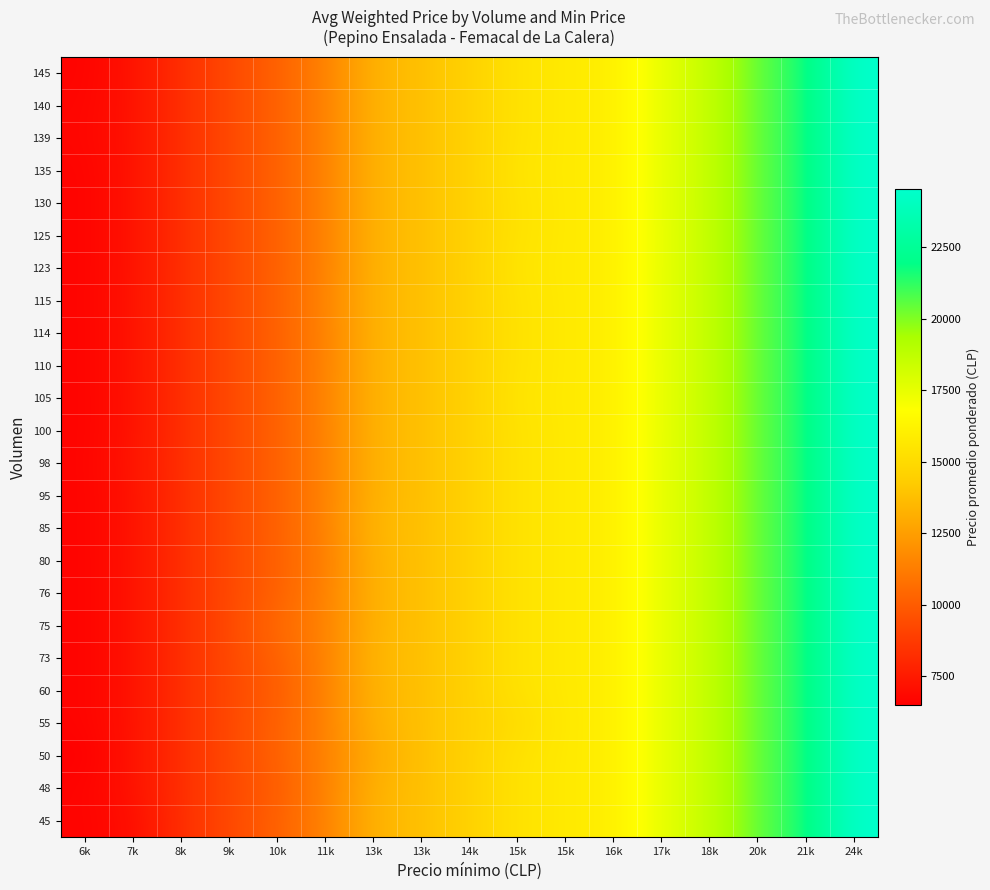

Reading right to left, transcribe all the data shown in this chart.

45: 24k=24524.0	21k=21550.0	20k=20500.0	18k=18538.0	17k=17505.0	16k=16000.0	15k=15739.0	15k=15399.0	14k=14524.0	13k=13759.0	13k=13316.7	11k=11407.3	10k=10177.7	9k=9250.0	8k=8263.0	7k=7000.0	6k=6654.0
48: 24k=24524.0	21k=21550.0	20k=20500.0	18k=18538.0	17k=17505.0	16k=16000.0	15k=15739.0	15k=15399.0	14k=14524.0	13k=13759.0	13k=13316.7	11k=11407.3	10k=10000.0	9k=9250.0	8k=8263.0	7k=7197.8	6k=6654.0
50: 24k=24524.0	21k=21550.0	20k=20500.0	18k=18538.0	17k=17505.0	16k=16000.0	15k=15739.0	15k=15399.0	14k=14524.0	13k=13759.0	13k=13000.0	11k=11407.3	10k=10177.7	9k=9250.0	8k=8263.0	7k=7197.8	6k=6500.0
55: 24k=24524.0	21k=21550.0	20k=20500.0	18k=18538.0	17k=17505.0	16k=16000.0	15k=15739.0	15k=15000.0	14k=14524.0	13k=13759.0	13k=13316.7	11k=11407.3	10k=10177.7	9k=9250.0	8k=8263.0	7k=7197.8	6k=6654.0
60: 24k=24524.0	21k=21550.0	20k=20500.0	18k=18538.0	17k=17505.0	16k=16000.0	15k=15739.0	15k=15399.0	14k=14524.0	13k=13759.0	13k=13316.7	11k=11407.3	10k=10000.0	9k=9250.0	8k=8263.0	7k=7197.8	6k=6654.0
73: 24k=24524.0	21k=21550.0	20k=20500.0	18k=18538.0	17k=17505.0	16k=16000.0	15k=15739.0	15k=15399.0	14k=14524.0	13k=13759.0	13k=13479.0	11k=11407.3	10k=10177.7	9k=9250.0	8k=8263.0	7k=7197.8	6k=6654.0
75: 24k=24524.0	21k=21550.0	20k=20500.0	18k=18538.0	17k=17505.0	16k=16000.0	15k=15739.0	15k=15399.0	14k=14524.0	13k=13759.0	13k=13316.7	11k=11407.3	10k=10533.0	9k=9250.0	8k=8263.0	7k=7197.8	6k=6654.0
76: 24k=24524.0	21k=21550.0	20k=20500.0	18k=18538.0	17k=17505.0	16k=16000.0	15k=15739.0	15k=15399.0	14k=14524.0	13k=13759.0	13k=13316.7	11k=11407.3	10k=10177.7	9k=9250.0	8k=8263.0	7k=7197.8	6k=6654.0
80: 24k=24524.0	21k=21550.0	20k=20500.0	18k=18538.0	17k=17505.0	16k=16000.0	15k=15739.0	15k=15399.0	14k=14524.0	13k=13759.0	13k=13316.7	11k=11250.0	10k=10177.7	9k=9235.0	8k=8263.0	7k=7197.8	6k=6654.0
85: 24k=24524.0	21k=21550.0	20k=20500.0	18k=18538.0	17k=17505.0	16k=16000.0	15k=15739.0	15k=15399.0	14k=14524.0	13k=13759.0	13k=13471.0	11k=11407.3	10k=10177.7	9k=9265.0	8k=8263.0	7k=7227.0	6k=6654.0
95: 24k=24524.0	21k=21550.0	20k=20500.0	18k=18538.0	17k=17526.0	16k=16000.0	15k=15739.0	15k=15399.0	14k=14524.0	13k=13759.0	13k=13316.7	11k=11407.3	10k=10177.7	9k=9250.0	8k=8263.0	7k=7197.8	6k=6654.0
98: 24k=24524.0	21k=21550.0	20k=20500.0	18k=18538.0	17k=17505.0	16k=16000.0	15k=15739.0	15k=15399.0	14k=14524.0	13k=13759.0	13k=13316.7	11k=11407.3	10k=10177.7	9k=9250.0	8k=8263.0	7k=7296.0	6k=6654.0
100: 24k=24524.0	21k=21550.0	20k=20500.0	18k=18538.0	17k=17505.0	16k=16000.0	15k=15739.0	15k=15399.0	14k=14524.0	13k=13759.0	13k=13316.7	11k=11407.3	10k=10177.7	9k=9250.0	8k=8263.0	7k=7197.8	6k=6654.0
105: 24k=24524.0	21k=21550.0	20k=20500.0	18k=18538.0	17k=17476.0	16k=16000.0	15k=15739.0	15k=15524.0	14k=14524.0	13k=13759.0	13k=13316.7	11k=11476.0	10k=10177.7	9k=9250.0	8k=8263.0	7k=7197.8	6k=6654.0
110: 24k=24524.0	21k=21550.0	20k=20500.0	18k=18538.0	17k=17505.0	16k=16000.0	15k=15739.0	15k=15399.0	14k=14524.0	13k=13759.0	13k=13316.7	11k=11407.3	10k=10177.7	9k=9250.0	8k=8263.0	7k=7227.0	6k=6654.0
114: 24k=24524.0	21k=21550.0	20k=20500.0	18k=18538.0	17k=17505.0	16k=16000.0	15k=15739.0	15k=15399.0	14k=14524.0	13k=13759.0	13k=13316.7	11k=11407.3	10k=10177.7	9k=9250.0	8k=8263.0	7k=7197.8	6k=6654.0
115: 24k=24524.0	21k=21550.0	20k=20500.0	18k=18538.0	17k=17505.0	16k=16000.0	15k=15739.0	15k=15399.0	14k=14524.0	13k=13759.0	13k=13316.7	11k=11496.0	10k=10177.7	9k=9250.0	8k=8263.0	7k=7239.0	6k=6654.0
123: 24k=24524.0	21k=21550.0	20k=20500.0	18k=18538.0	17k=17505.0	16k=16000.0	15k=15739.0	15k=15553.0	14k=14524.0	13k=13759.0	13k=13316.7	11k=11407.3	10k=10177.7	9k=9250.0	8k=8263.0	7k=7197.8	6k=6654.0
125: 24k=24524.0	21k=21550.0	20k=20500.0	18k=18538.0	17k=17480.0	16k=16000.0	15k=15739.0	15k=15399.0	14k=14524.0	13k=13759.0	13k=13316.7	11k=11407.3	10k=10177.7	9k=9250.0	8k=8263.0	7k=7197.8	6k=6654.0
130: 24k=24524.0	21k=21550.0	20k=20500.0	18k=18538.0	17k=17538.0	16k=16000.0	15k=15739.0	15k=15399.0	14k=14524.0	13k=13759.0	13k=13316.7	11k=11407.3	10k=10177.7	9k=9250.0	8k=8263.0	7k=7197.8	6k=6654.0
135: 24k=24524.0	21k=21550.0	20k=20500.0	18k=18538.0	17k=17505.0	16k=16000.0	15k=15739.0	15k=15519.0	14k=14524.0	13k=13759.0	13k=13316.7	11k=11407.3	10k=10177.7	9k=9250.0	8k=8263.0	7k=7197.8	6k=6654.0
139: 24k=24524.0	21k=21550.0	20k=20500.0	18k=18538.0	17k=17505.0	16k=16000.0	15k=15739.0	15k=15399.0	14k=14524.0	13k=13759.0	13k=13316.7	11k=11407.3	10k=10177.7	9k=9250.0	8k=8263.0	7k=7197.8	6k=6748.0
140: 24k=24524.0	21k=21550.0	20k=20500.0	18k=18538.0	17k=17505.0	16k=16000.0	15k=15739.0	15k=15399.0	14k=14524.0	13k=13759.0	13k=13316.7	11k=11407.3	10k=10177.7	9k=9250.0	8k=8263.0	7k=7197.8	6k=6714.0
145: 24k=24524.0	21k=21550.0	20k=20500.0	18k=18538.0	17k=17505.0	16k=16000.0	15k=15739.0	15k=15399.0	14k=14524.0	13k=13759.0	13k=13316.7	11k=11407.3	10k=10177.7	9k=9250.0	8k=8263.0	7k=7197.8	6k=6654.0